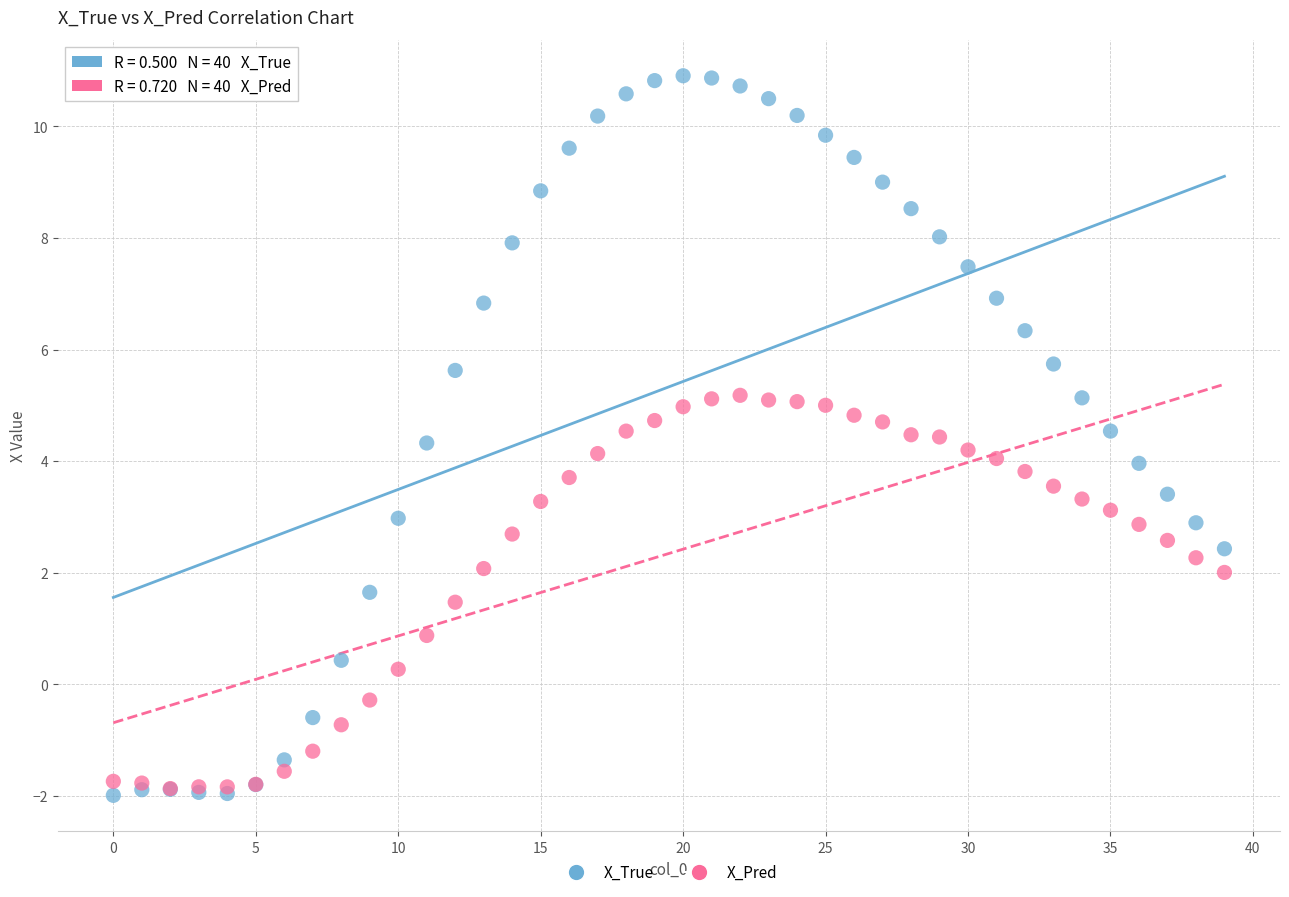

Which series has the largest Y range (max minus min)?

X_True